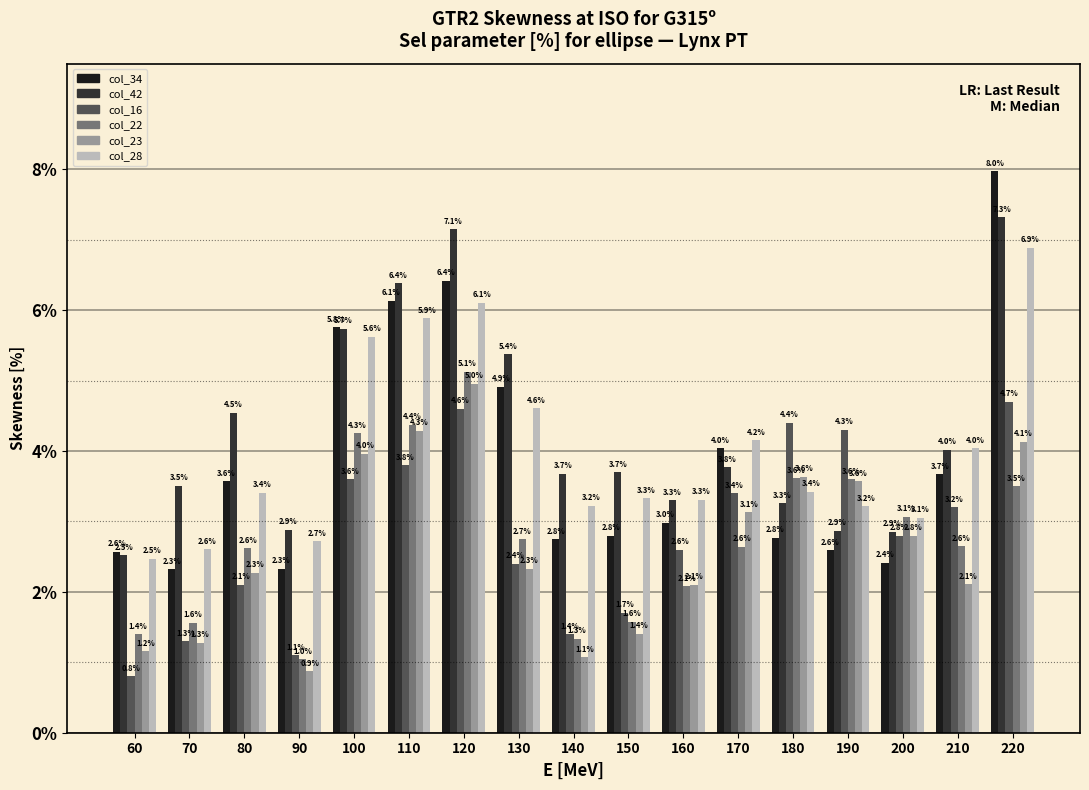

Rank the series by their maximum value, from highest to lowest.

col_34, col_42, col_28, col_22, col_23, col_16